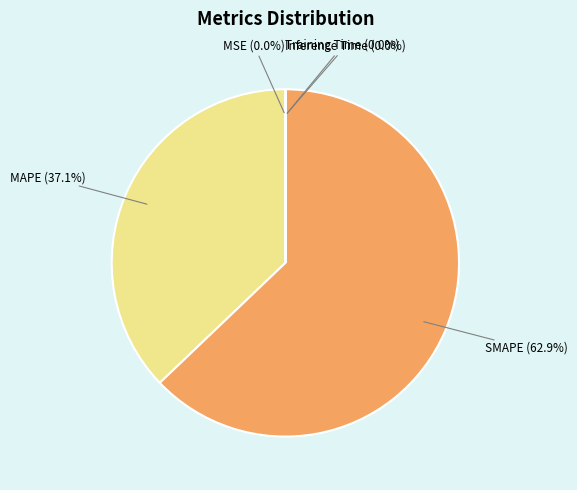

Which slice is the largest?

SMAPE